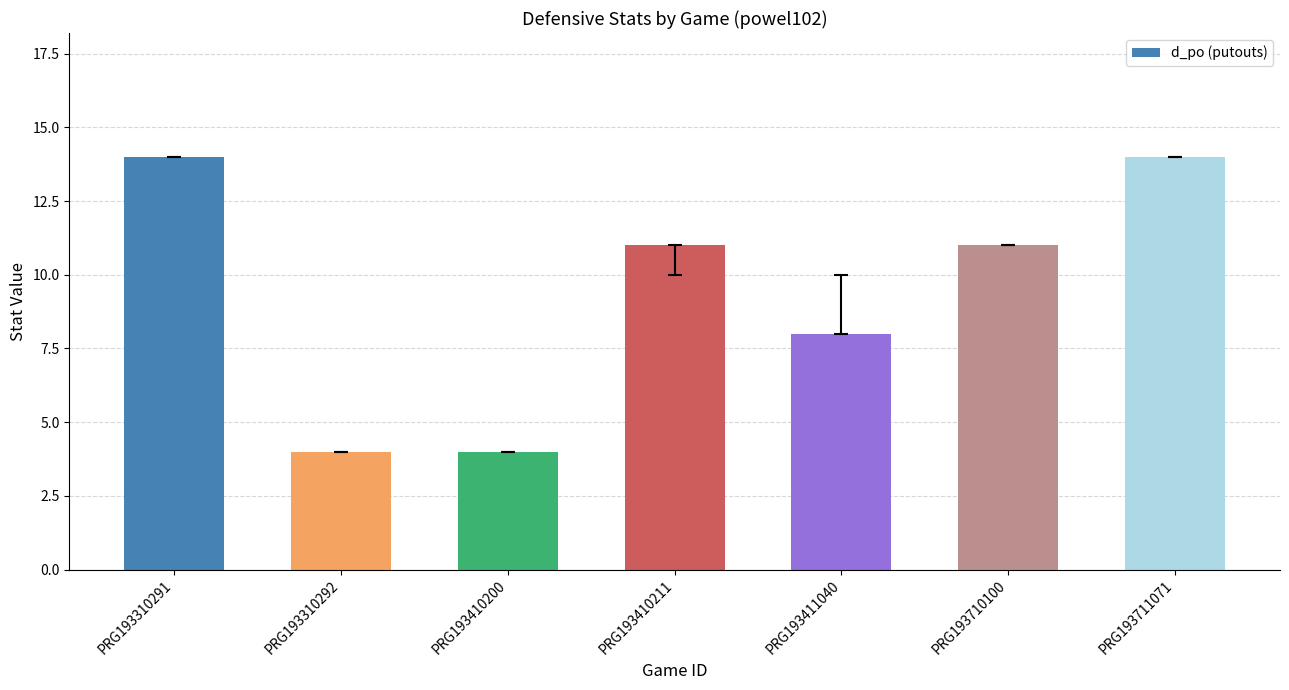

What is the value of the 5th bar from the left?

8